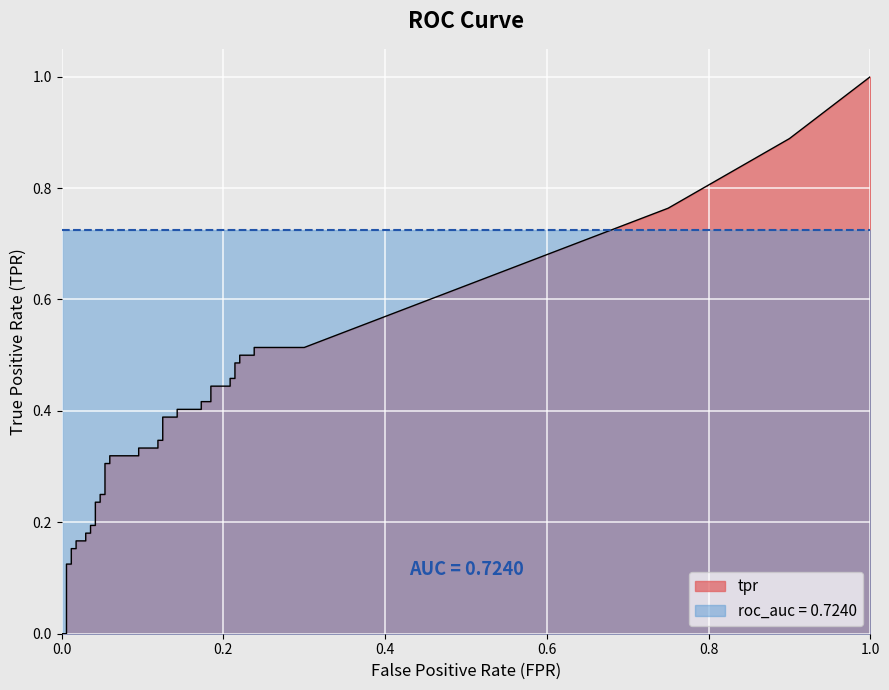

True or false: tpr has a value of 0.7 at 33.

False